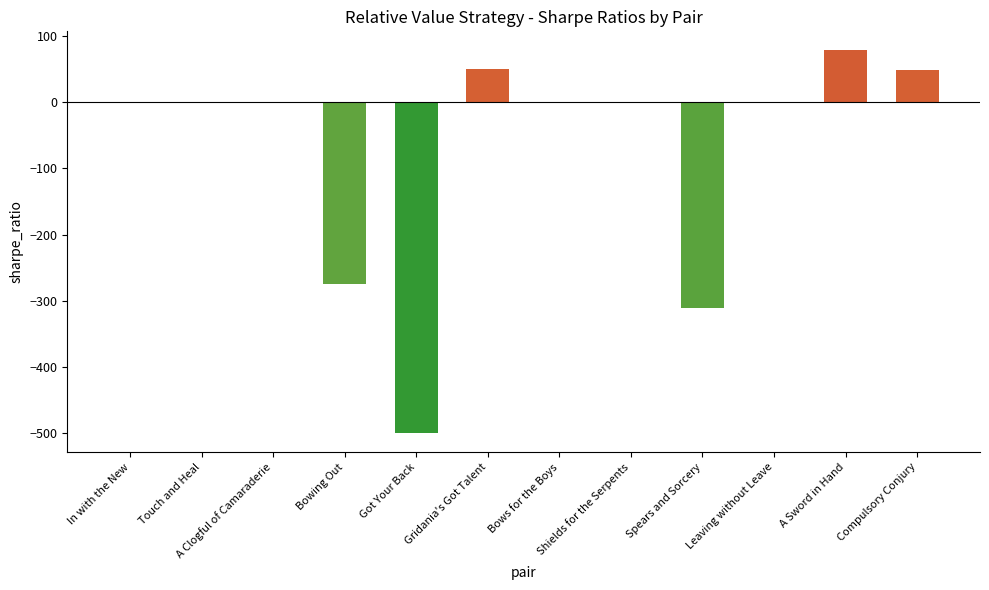

What is the change in value from In with the New to Bowing Out?

-275.0